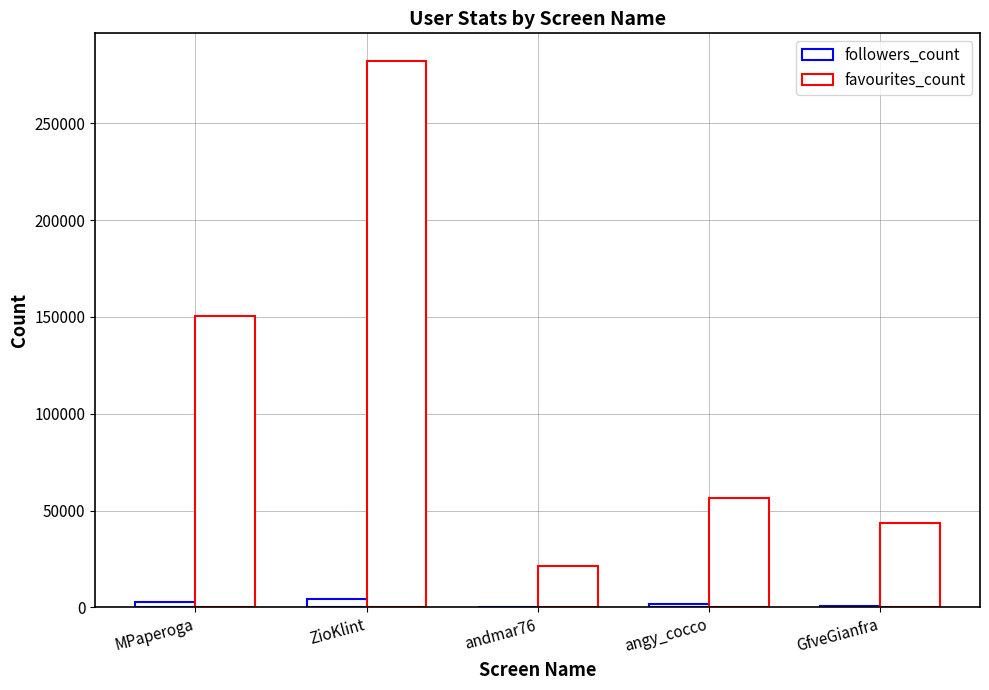

At how many categories does at least one series exceed 198875?

1